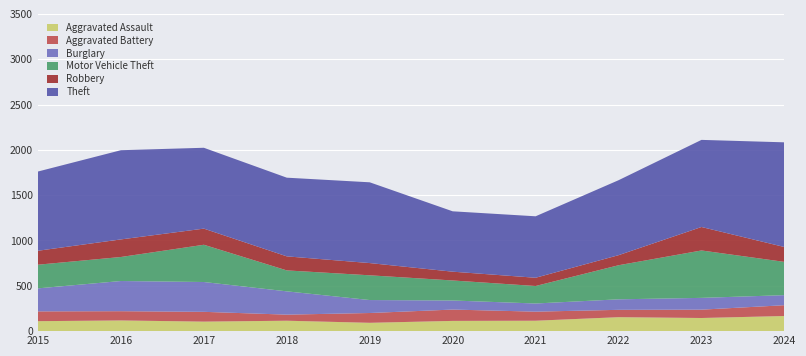

Reading left to right, transcribe all the data shown in this chart.

Aggravated Assault: 2015=110	2016=118	2017=105	2018=115	2019=92	2020=113	2021=115	2022=154	2023=145	2024=167
Aggravated Battery: 2015=108	2016=102	2017=108	2018=67	2019=108	2020=125	2021=100	2022=81	2023=92	2024=119
Burglary: 2015=254	2016=333	2017=329	2018=257	2019=143	2020=100	2021=90	2022=116	2023=130	2024=111
Motor Vehicle Theft: 2015=261	2016=265	2017=411	2018=231	2019=273	2020=221	2021=193	2022=376	2023=523	2024=367
Robbery: 2015=154	2016=194	2017=178	2018=155	2019=135	2020=97	2021=91	2022=111	2023=259	2024=164
Theft: 2015=874	2016=984	2017=892	2018=868	2019=891	2020=666	2021=678	2022=827	2023=961	2024=1155